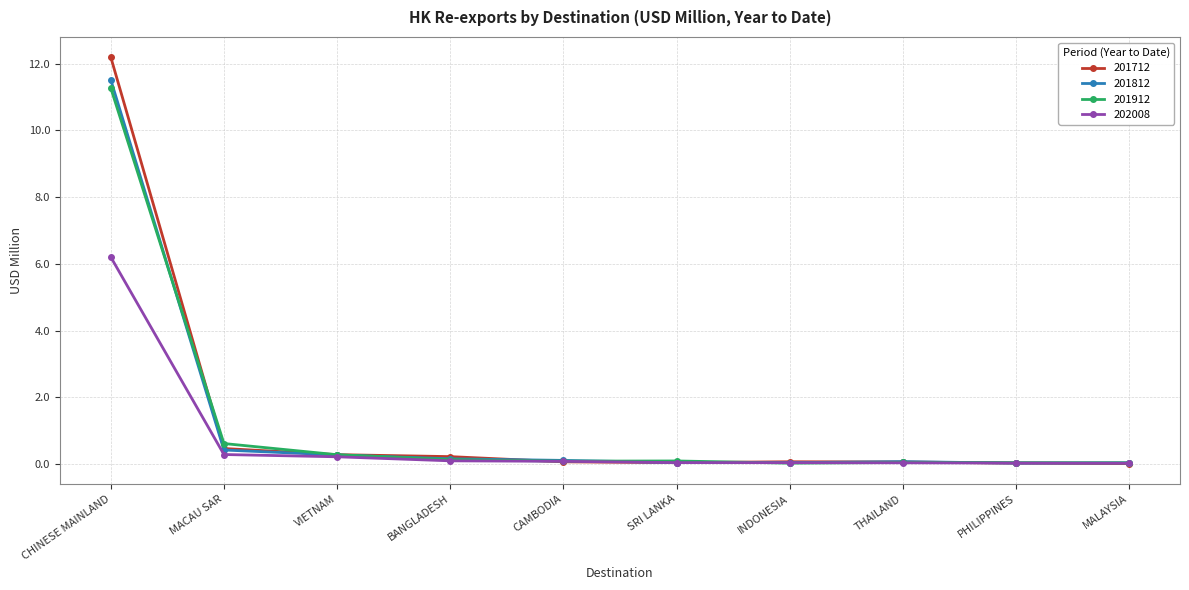

What is the maximum value for 202008?

6.2